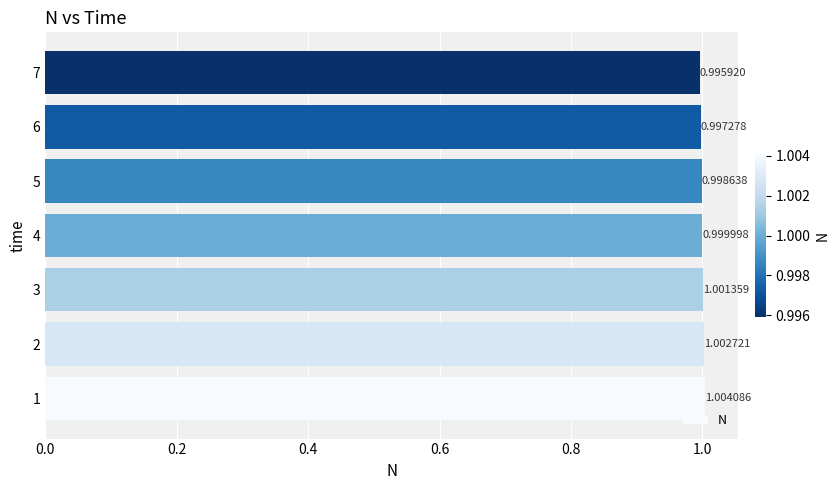

What is the sum of all values?

7.0